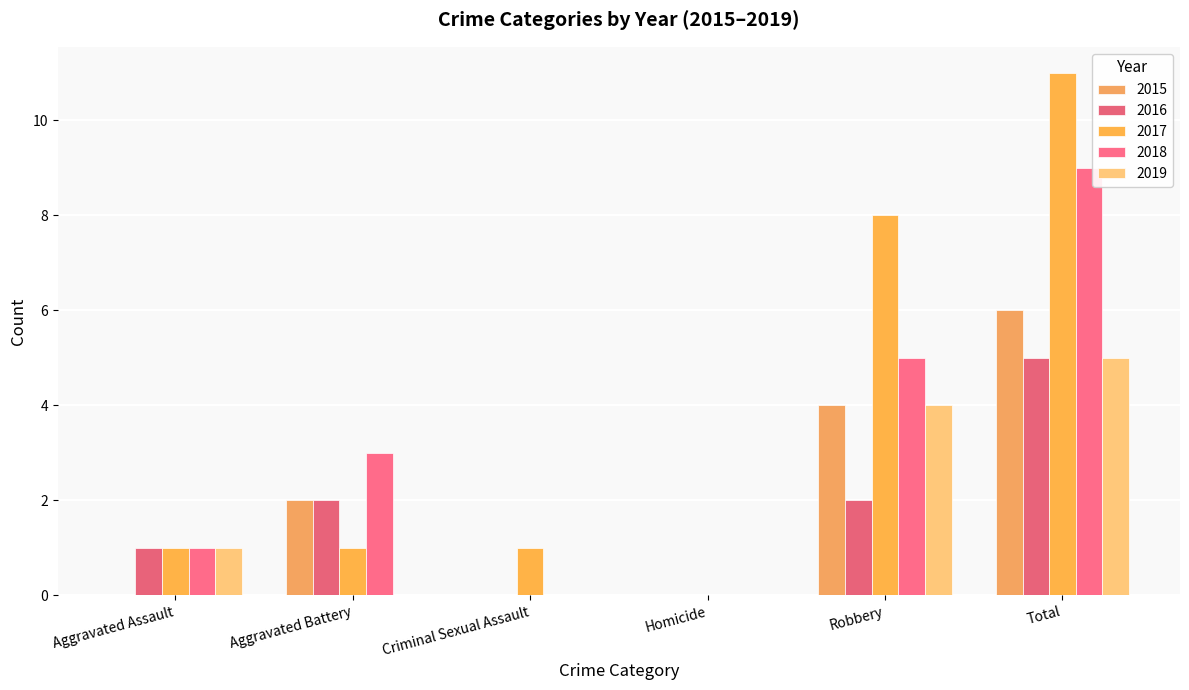

What is the spread (max minus min) of values at Aggravated Battery?

3